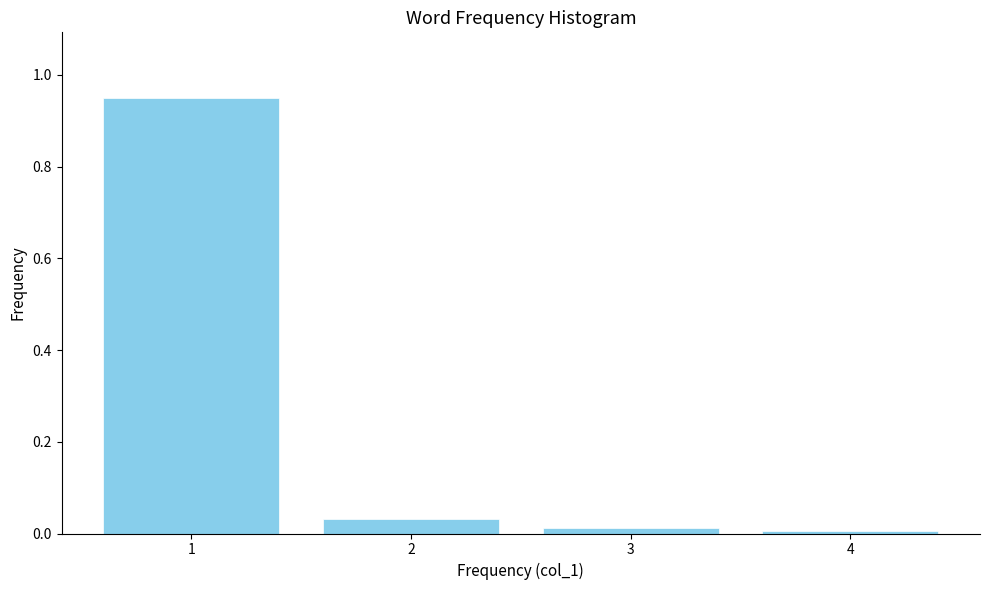

Is it true that the value at 3 is 0.0?

True